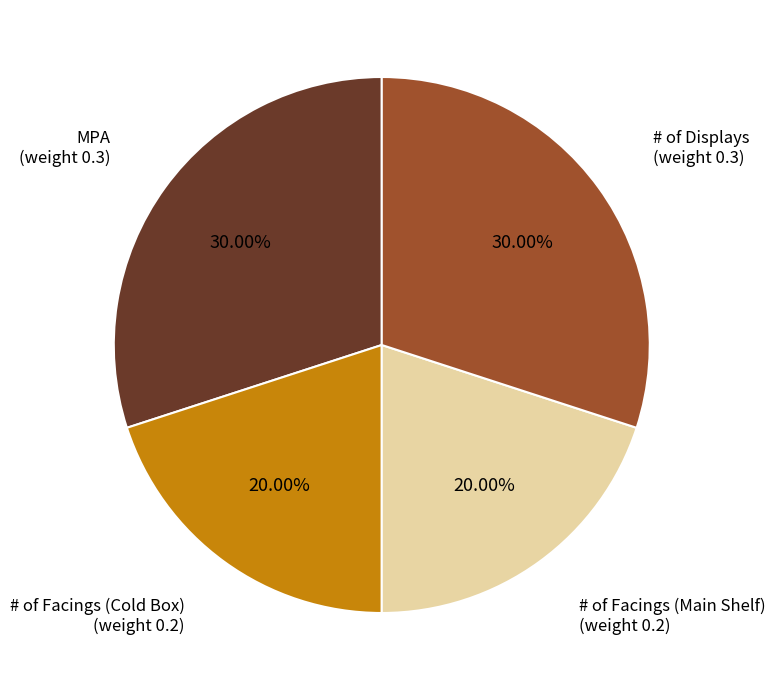

How many slices are in this pie chart?

4